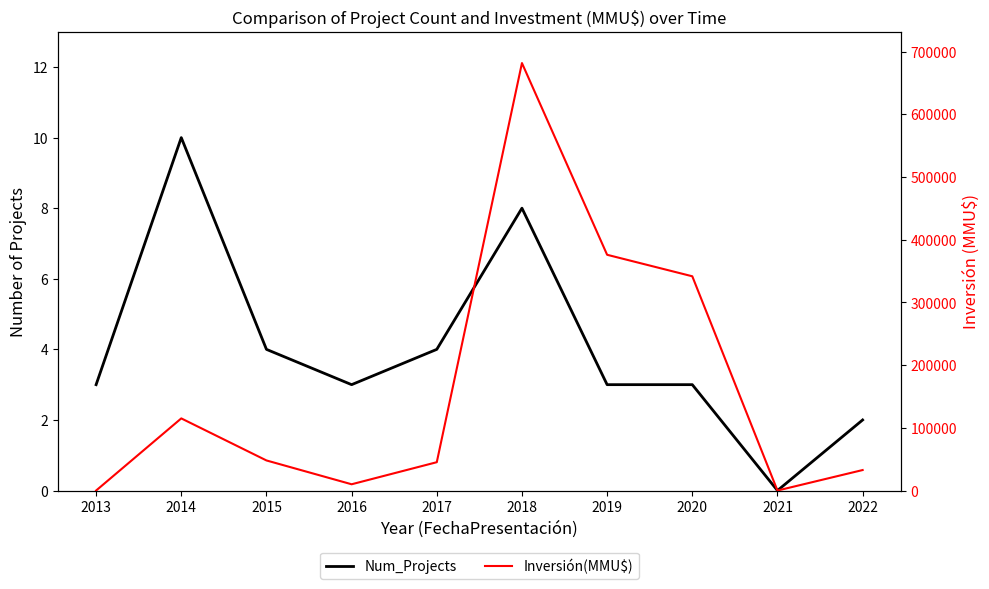

What is the total value across all series at 2014?

115080